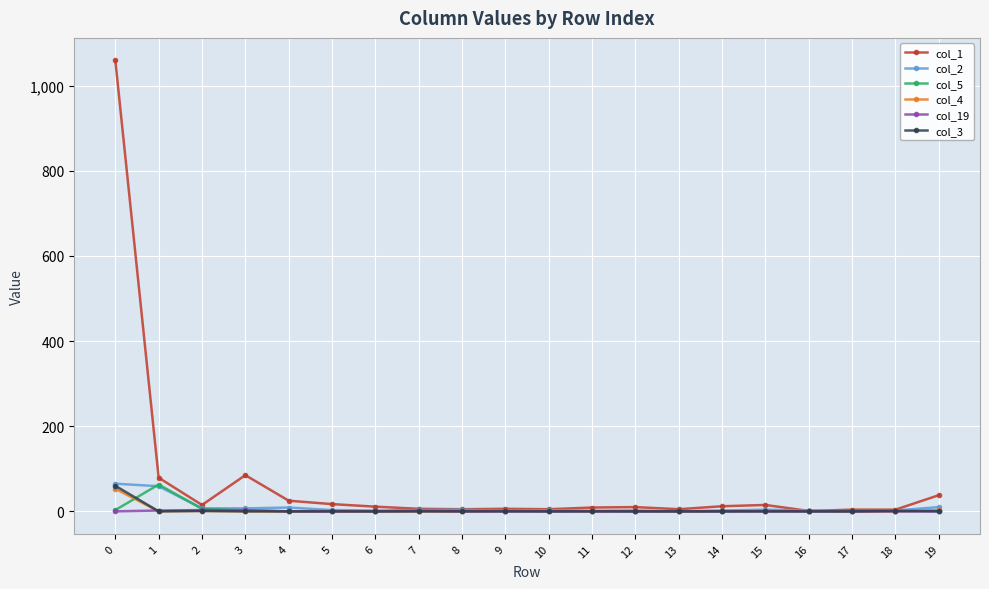

What is the highest value of the col_1 series?

1059